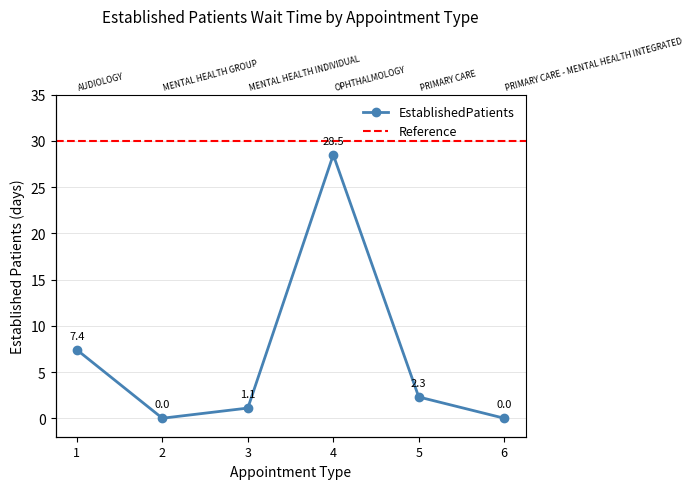

How many values are below 2?

3